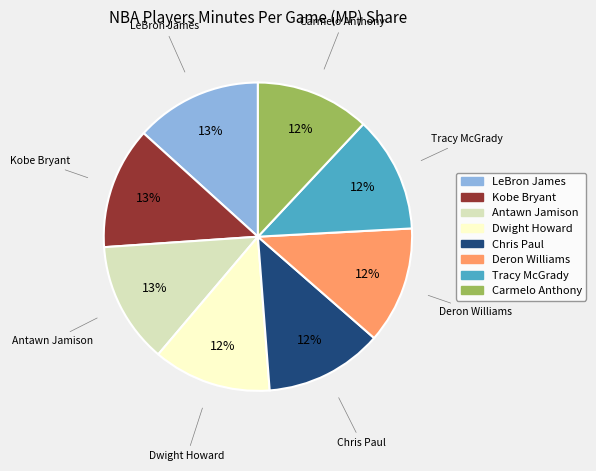

To the nearest percent, what is the average slice percentage?

12%